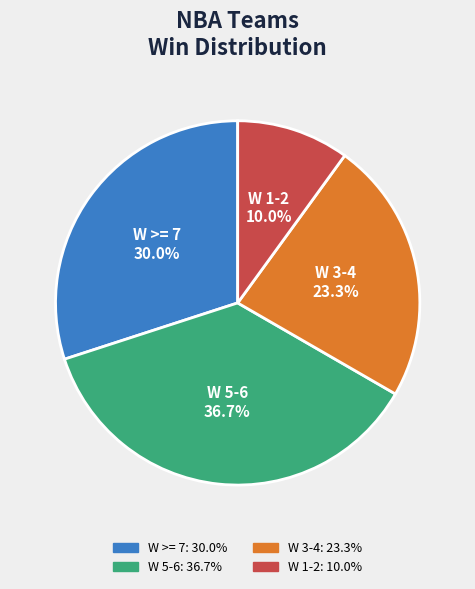

Does any single category account for the majority?

No